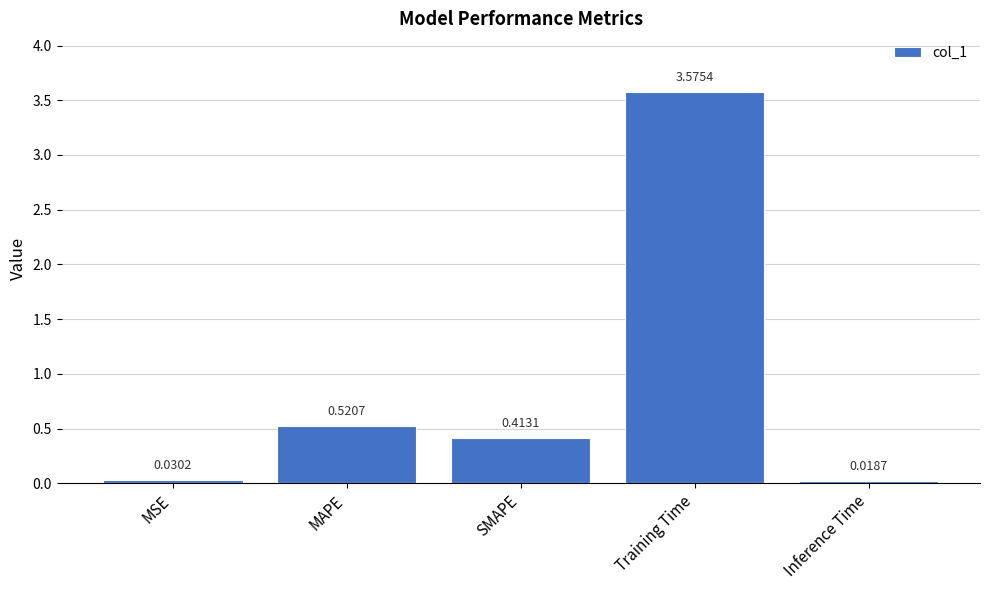

At which label is the value closest to 1?

MAPE